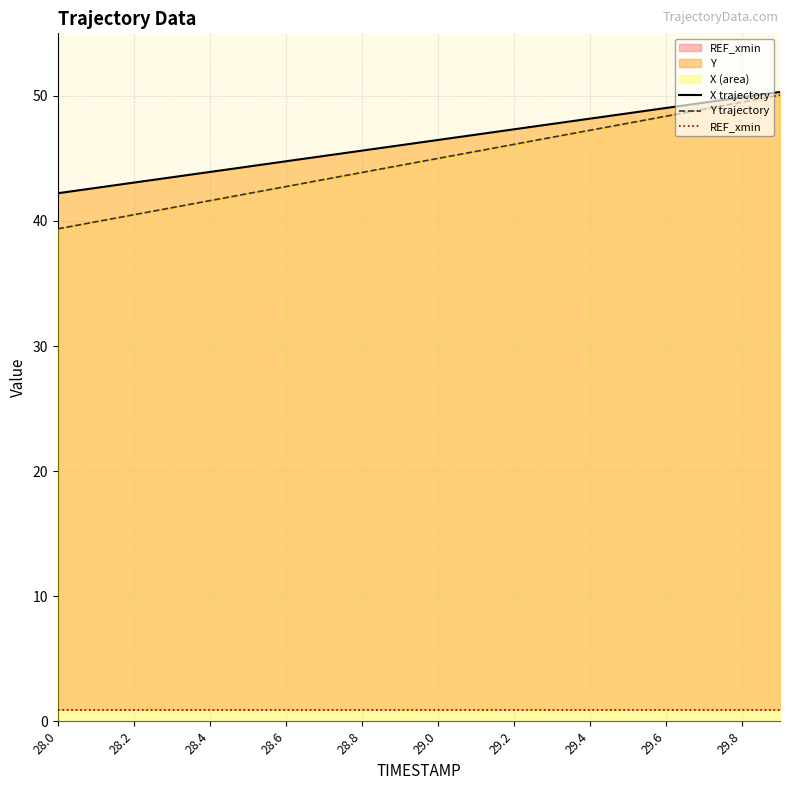

What is the average value of the Y trajectory series?

44.7